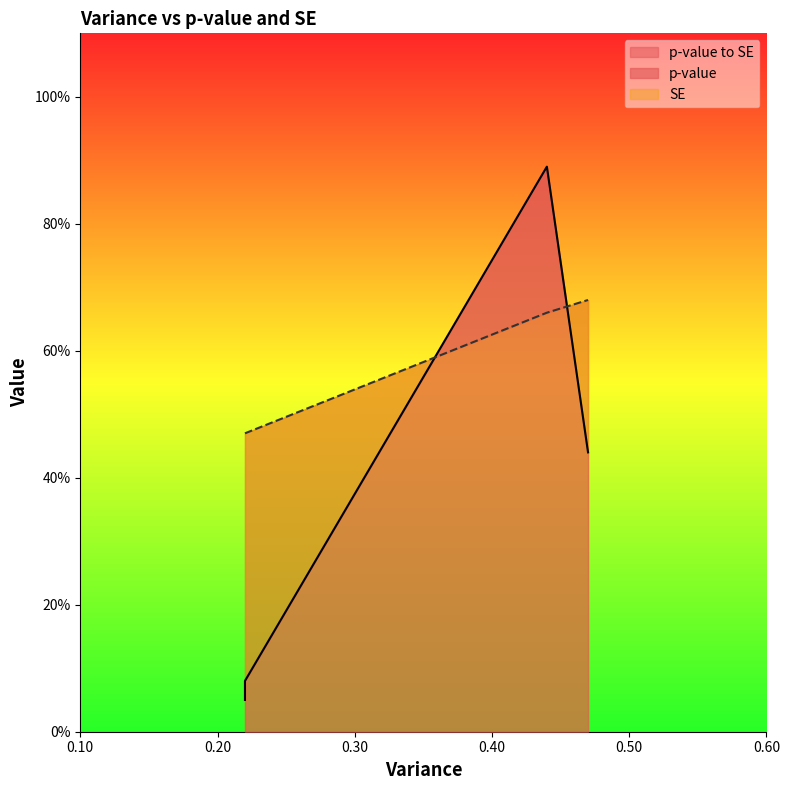

At which category is the sum across all series the highest?

0.44